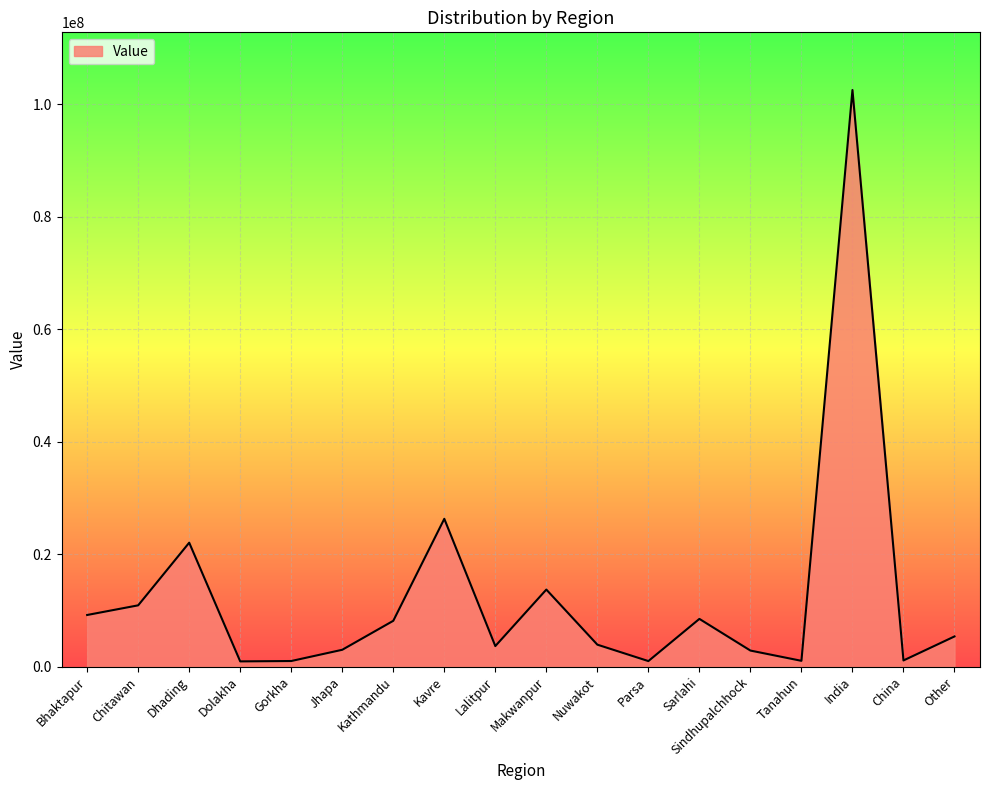

True or false: there are more than 1 points higher than both neighbors.

True